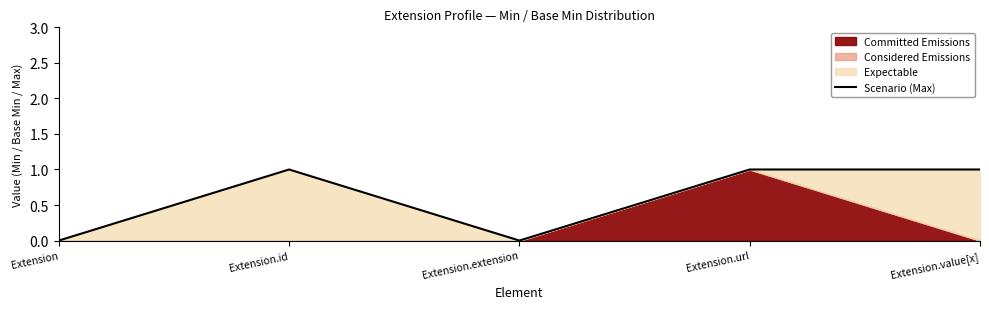

What position from the right is Extension.extension?

3